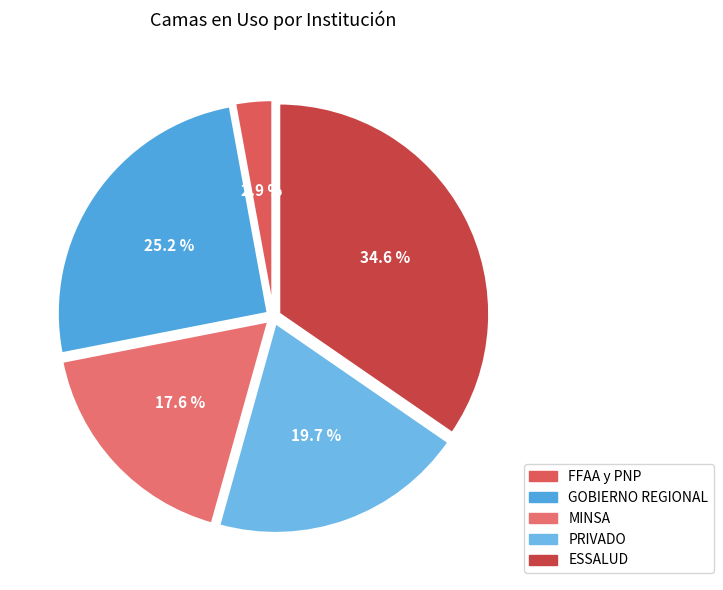

What is the change in value from GOBIERNO REGIONAL to PRIVADO?

-146